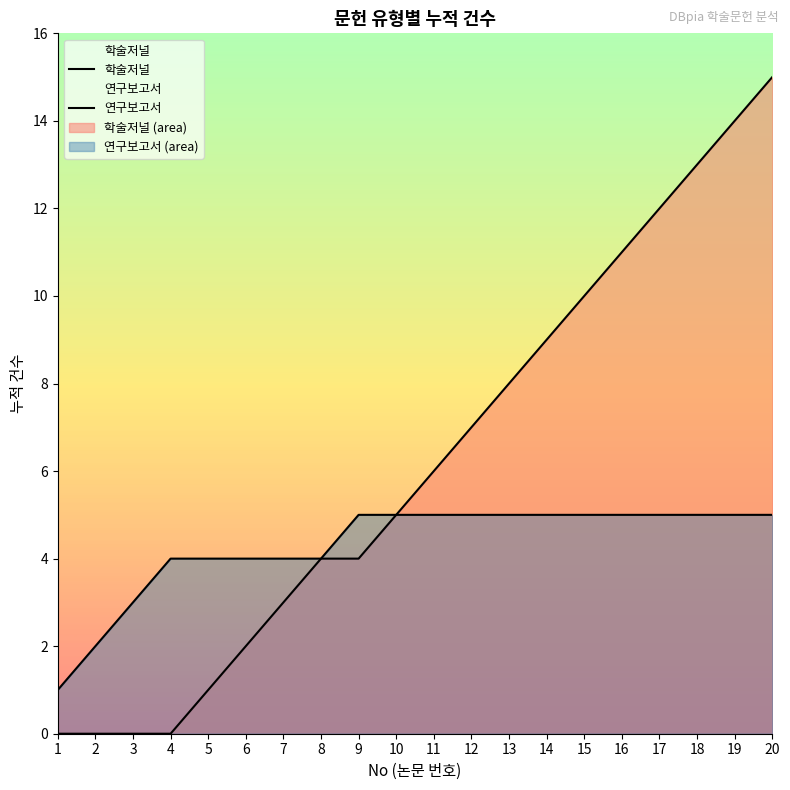

List the series in order of their overall mean, lowest first.

연구보고서, 학술저널